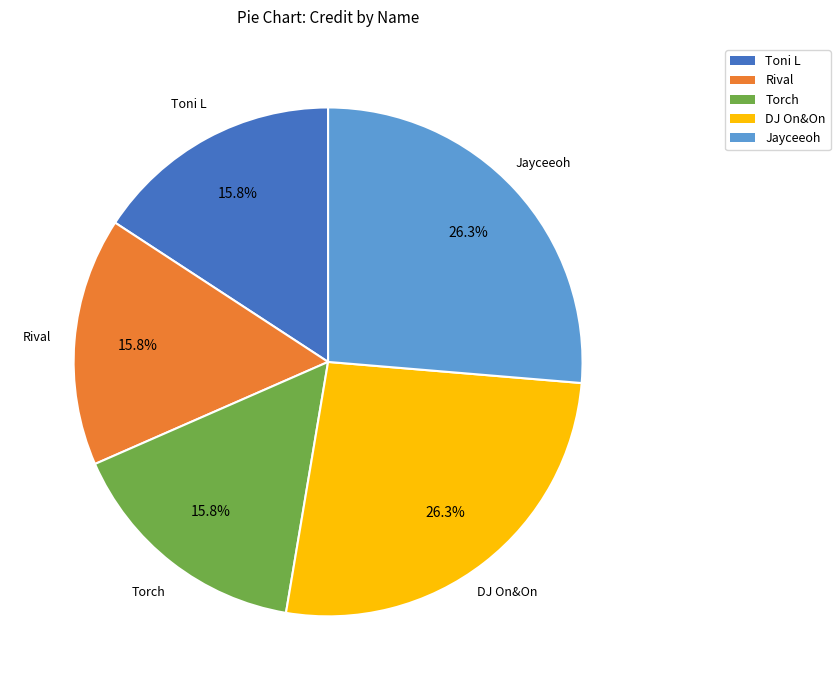

Count the number of slices in the pie.

5